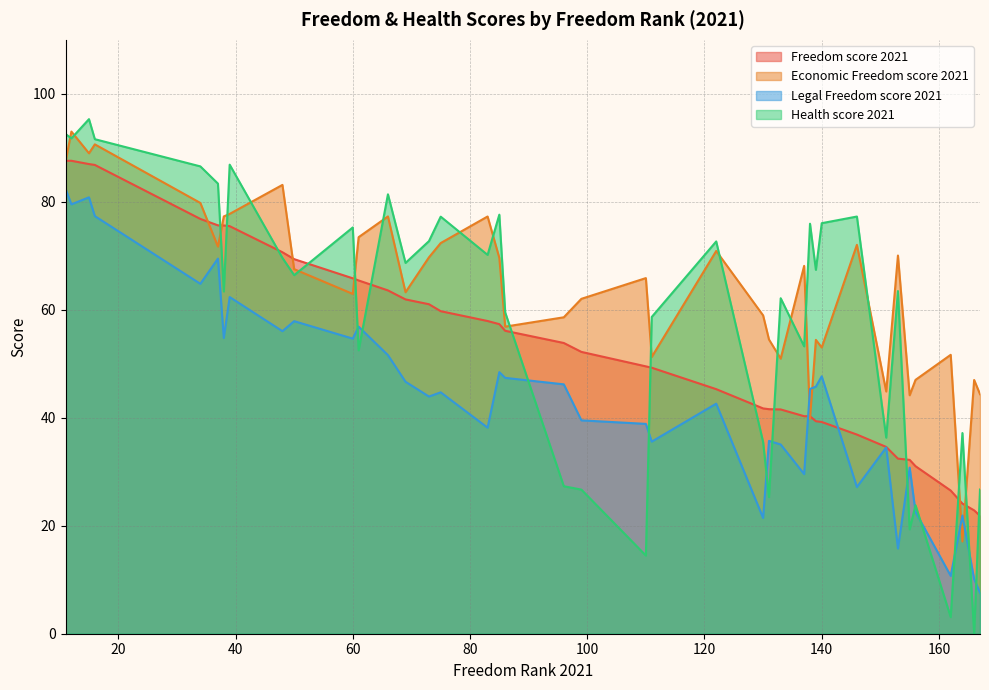

At which label is Legal Freedom score 2021 closest to 45?

75